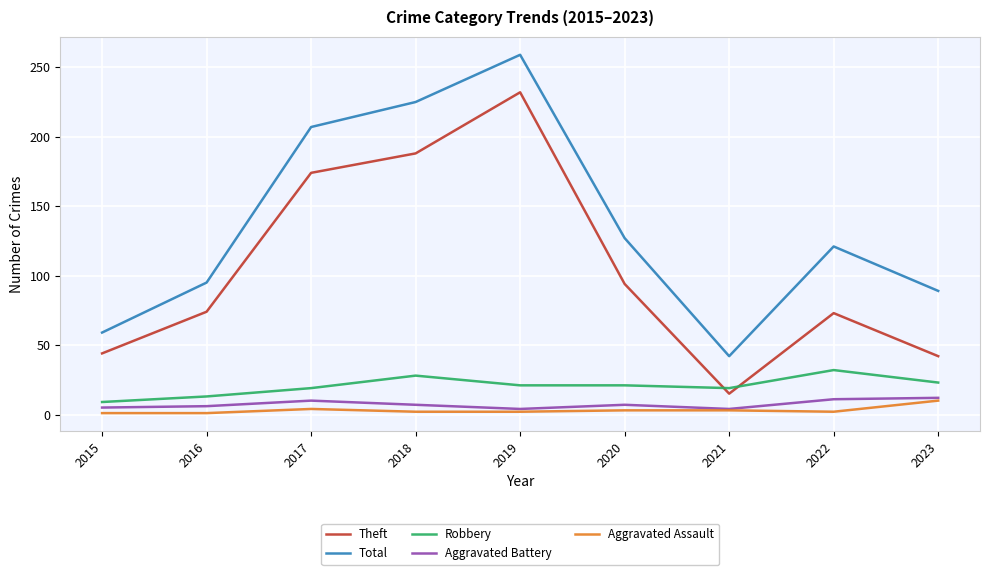

Which category has the highest value across all series?

2019